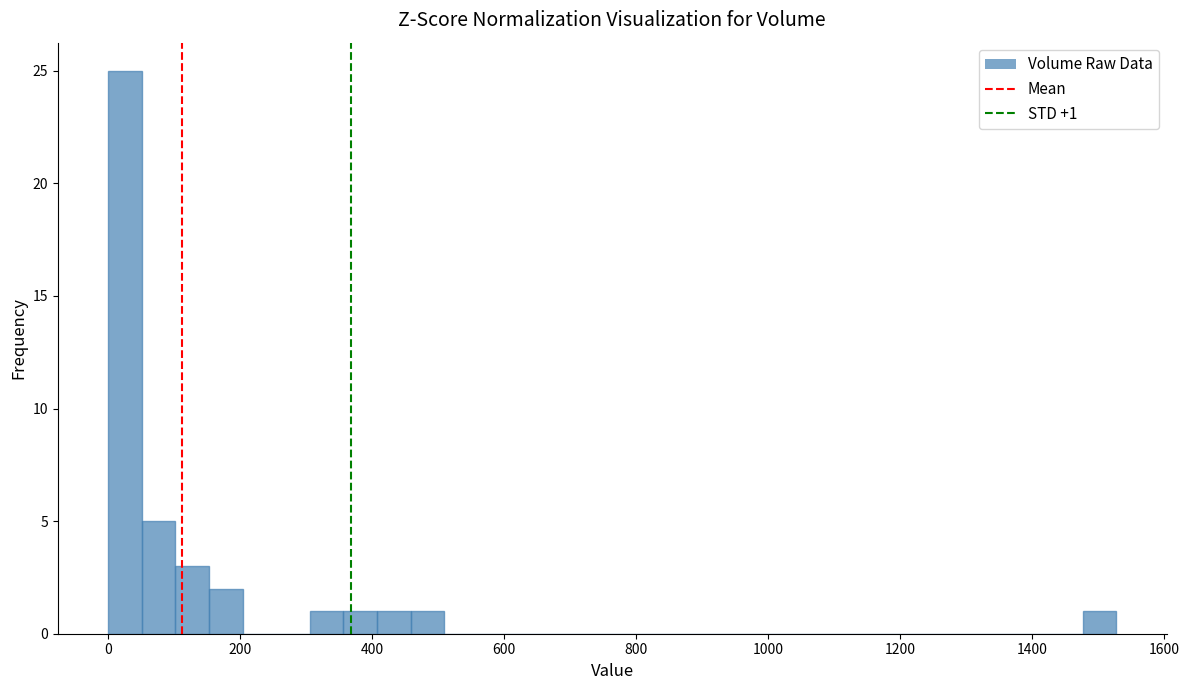

Around what value on the x-axis is the tallest bar? Give the approximate position of its centre, as read against the axis.

20